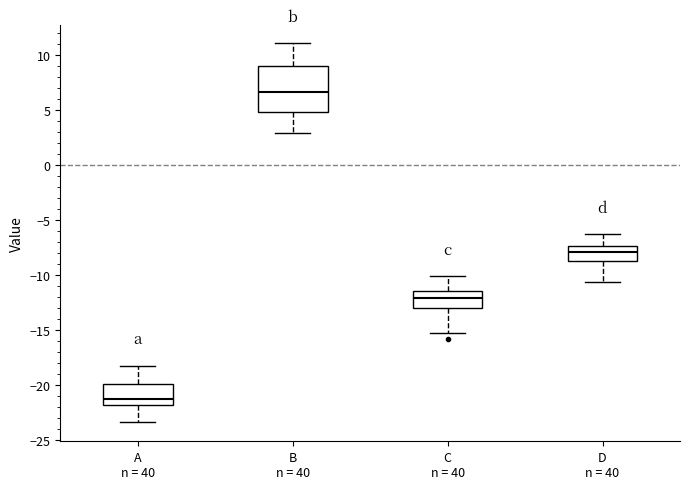

Where is the lower edge of the box for A n = 40 on the y-axis? The values are not printed on the chart, so give them approximately, as read against the axis.

-22.0